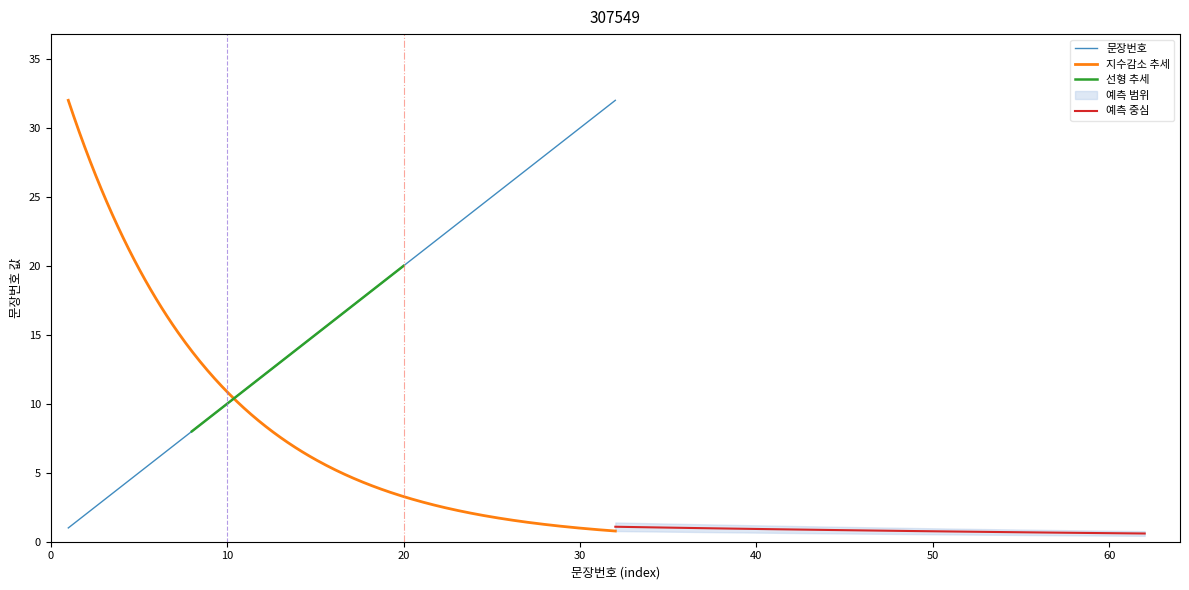

How many values are below 17?

16